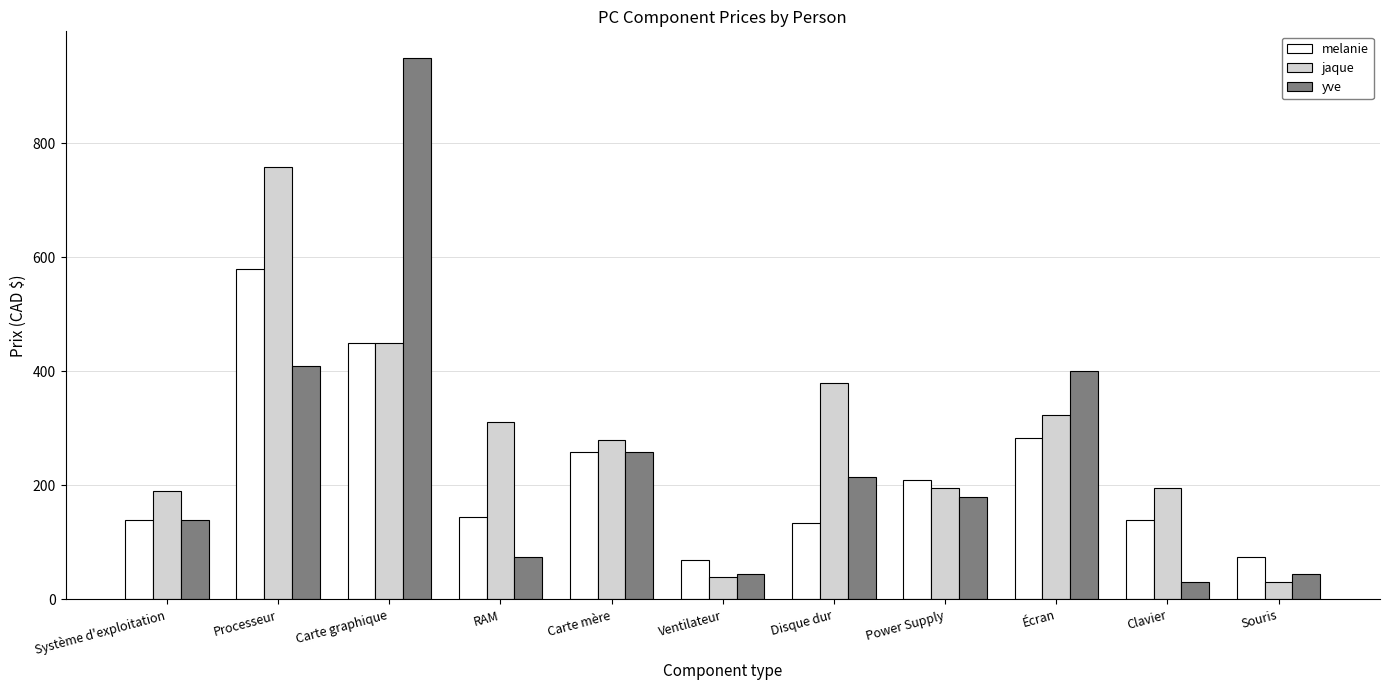

At how many categories does at least one series exceed 658?

2